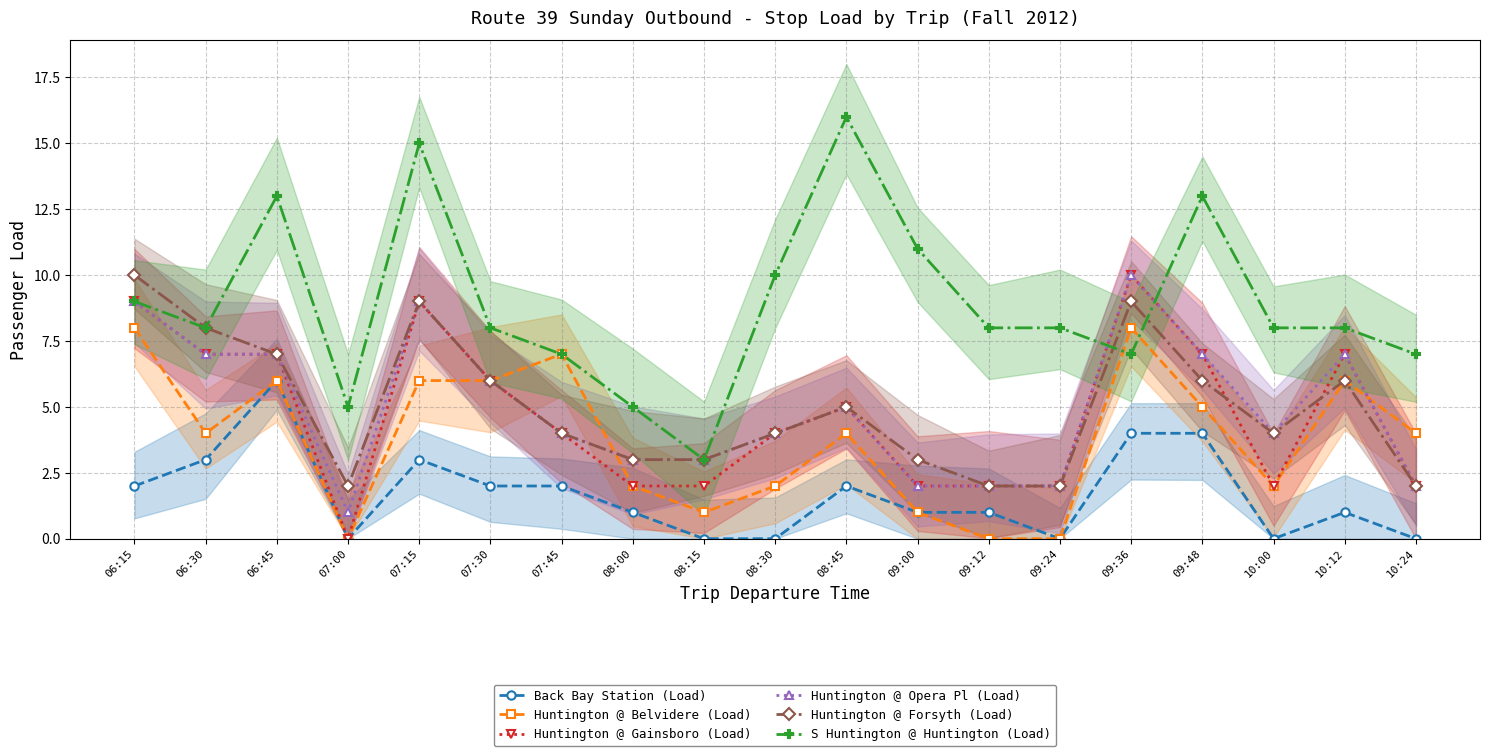

Between 06:15 and 07:45, which series saw the biggest shift?

Huntington @ Forsyth (Load)